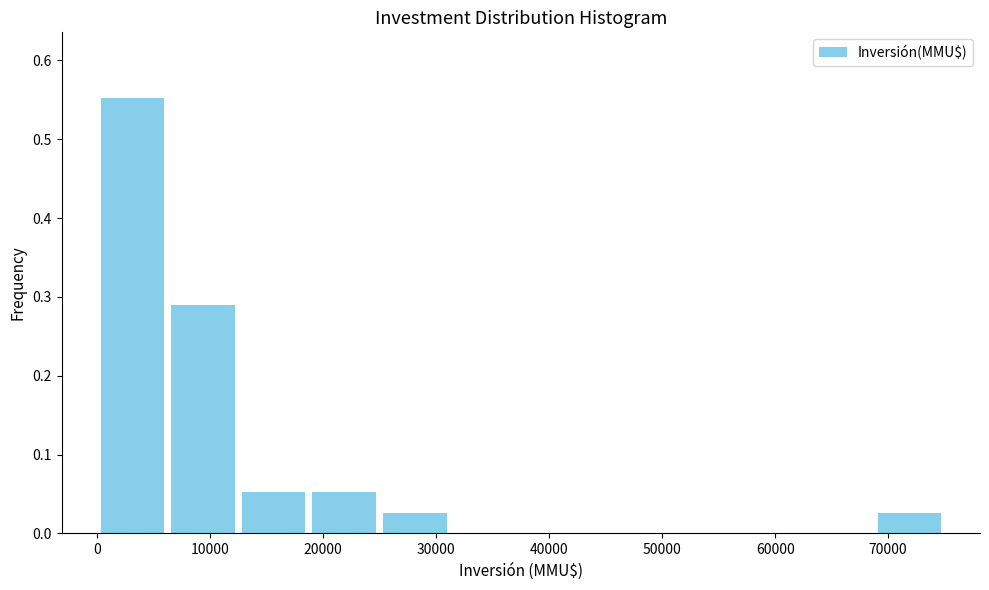

Reading left to right, list every bar in this chart as the range it spans on the x-axis followed by its height. Neither the bar edges nor the heights are printed on the chart, so give them approximately, as read against the axes.

0 to 6000: 0.55
6000 to 13000: 0.29
13000 to 19000: 0.05
19000 to 25000: 0.05
25000 to 31000: 0.03
31000 to 38000: 0
38000 to 44000: 0
44000 to 50000: 0
50000 to 56000: 0
56000 to 63000: 0
63000 to 69000: 0
69000 to 75000: 0.03